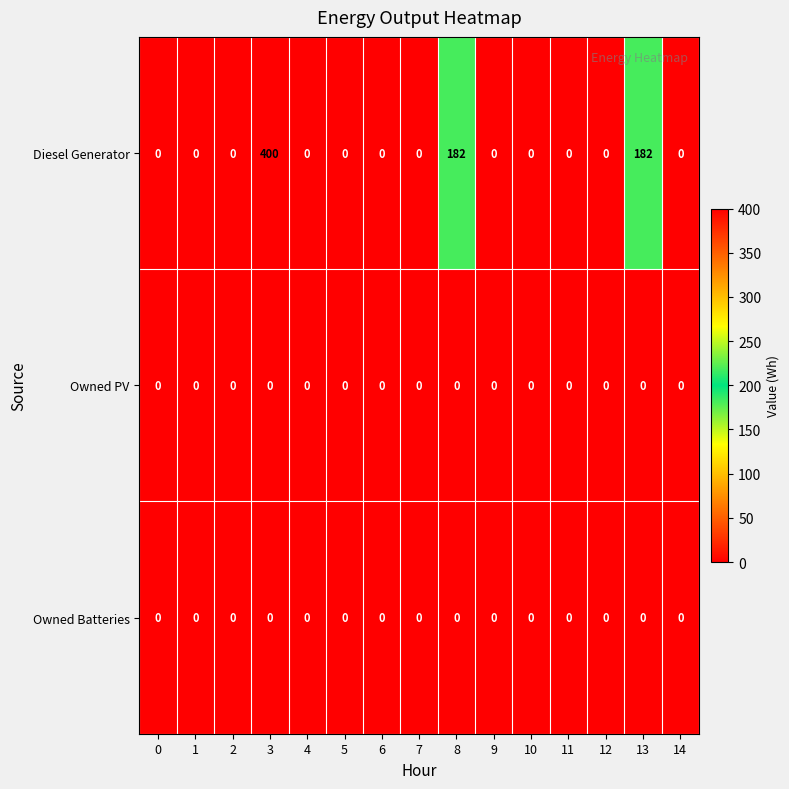

Which series changed the most between 3 and 9?

Diesel Generator